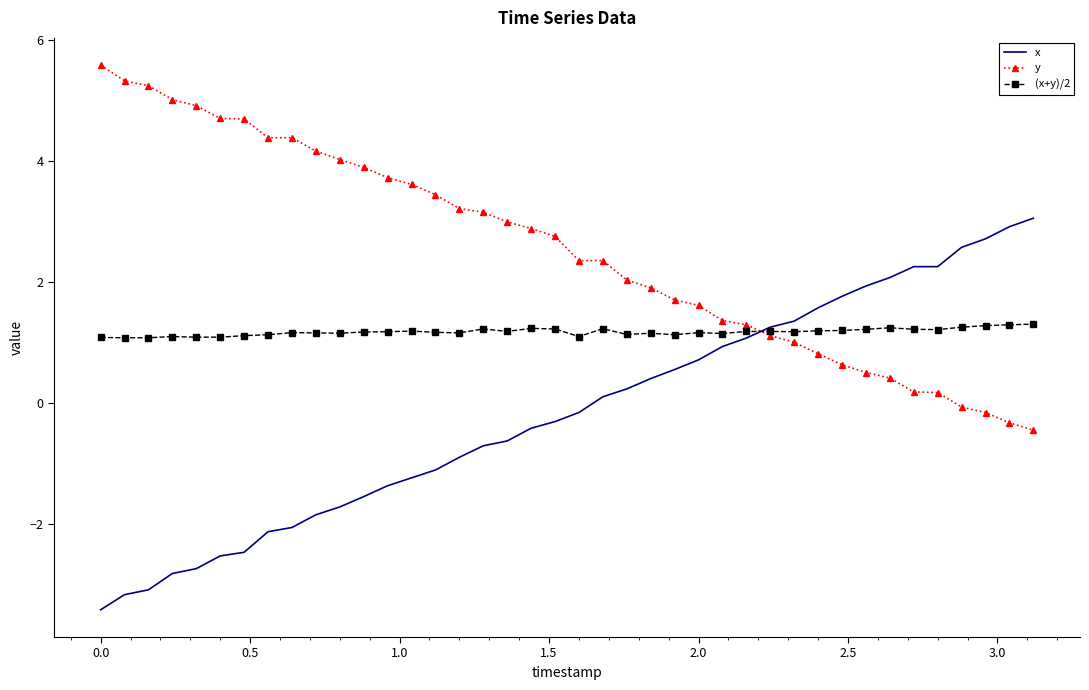

Rank the series by their maximum value, from lowest to highest.

(x+y)/2, x, y